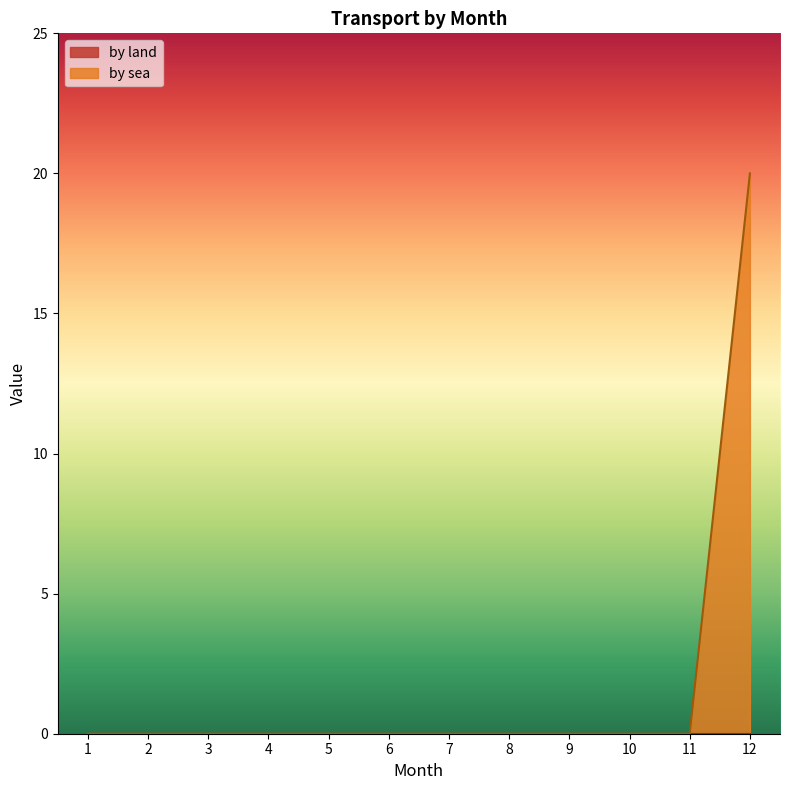

Rank the categories by value from highest to lowest.

12, 1, 2, 3, 4, 5, 6, 7, 8, 9, 10, 11